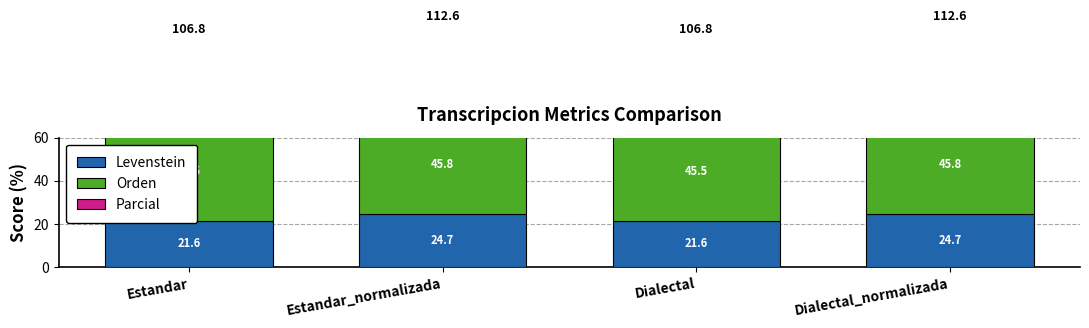

Between Dialectal and Estandar_normalizada, which is larger?

Estandar_normalizada